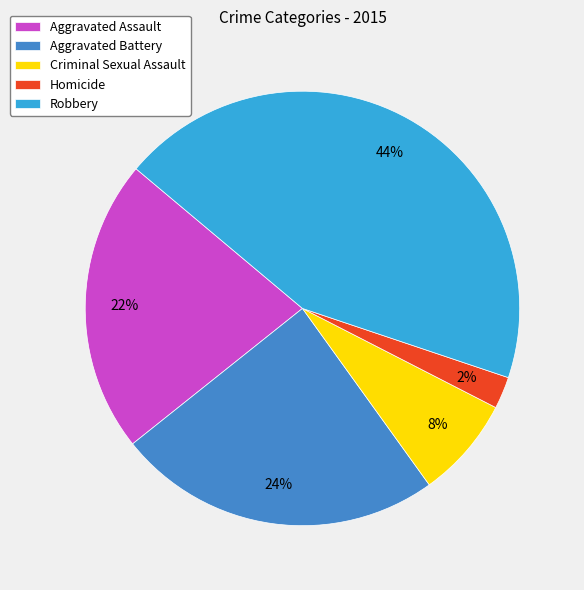

Is the sum of Homicide and Aggravated Assault greater than half?

No